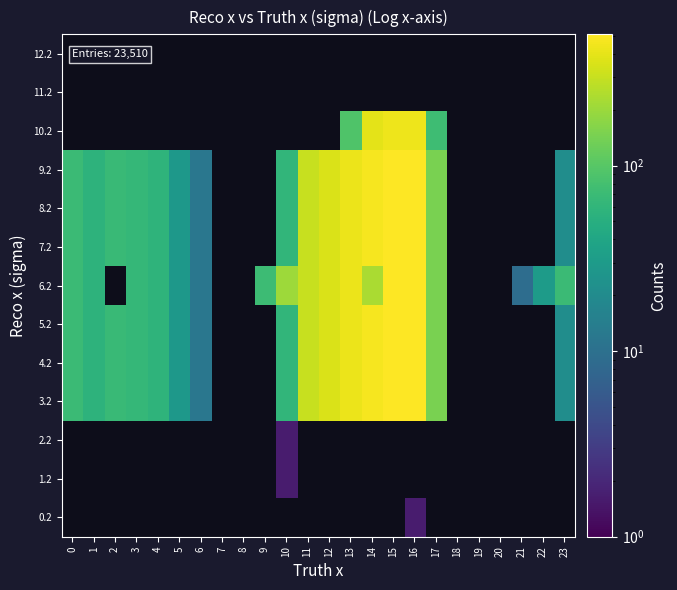

How many positive values does the 1.2 series have?

1